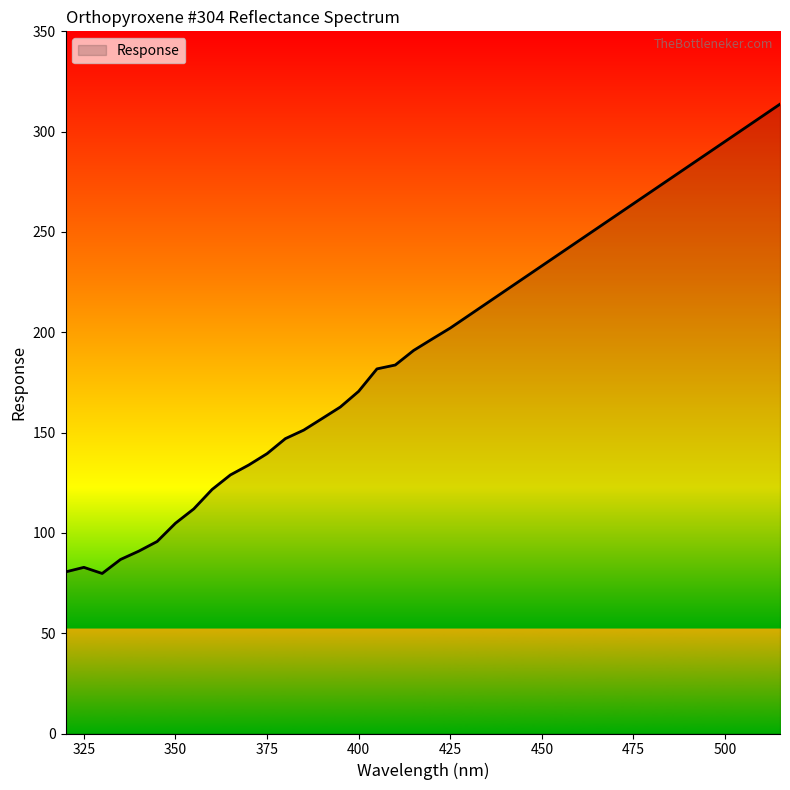

What is the difference between the maximum and minimum values?

233.9